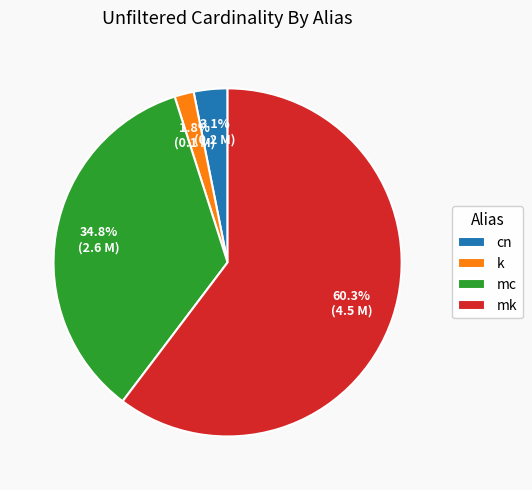

What is the smallest slice in the pie chart?

k